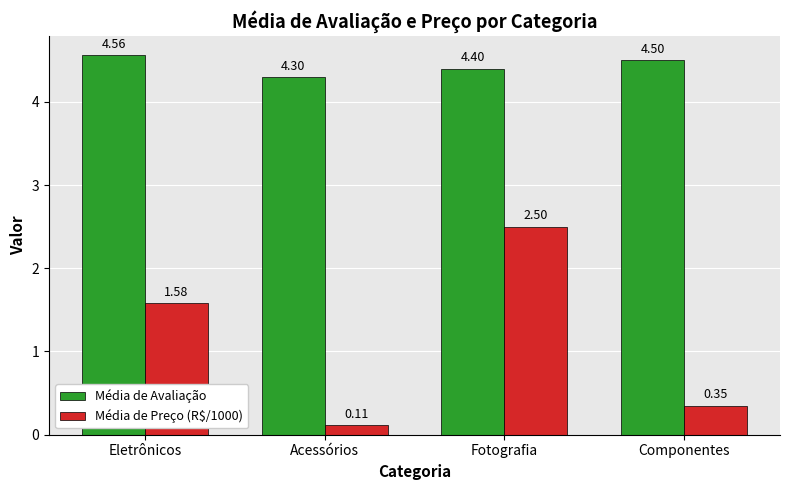

What is the sum of the Média de Preço (R$/1000) values at Fotografia and Componentes?

2.9